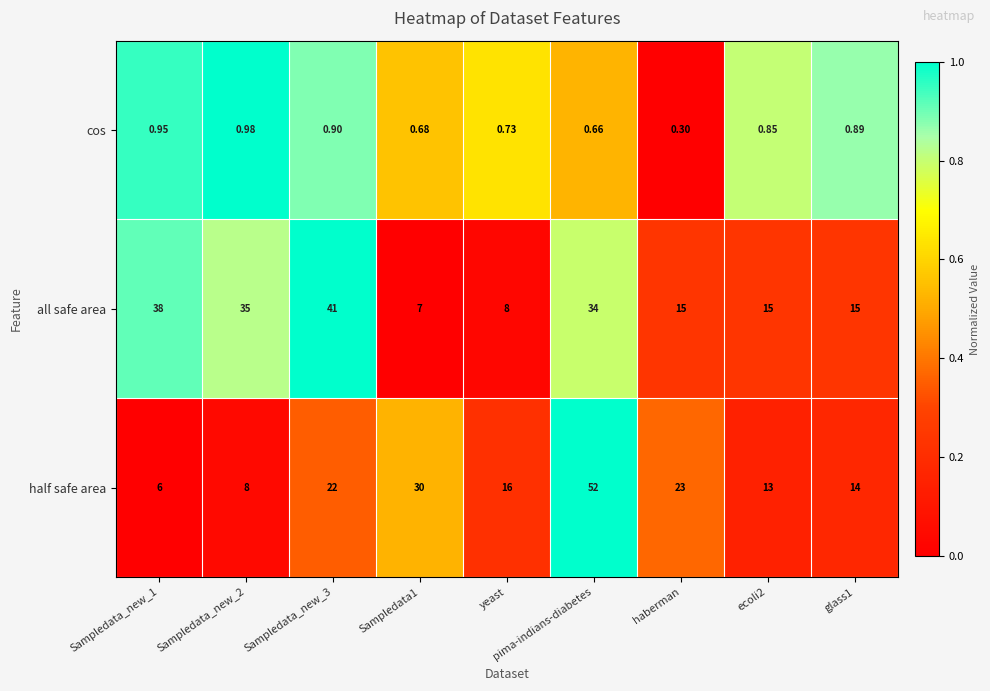

At how many categories does at least one series exceed 0?

9